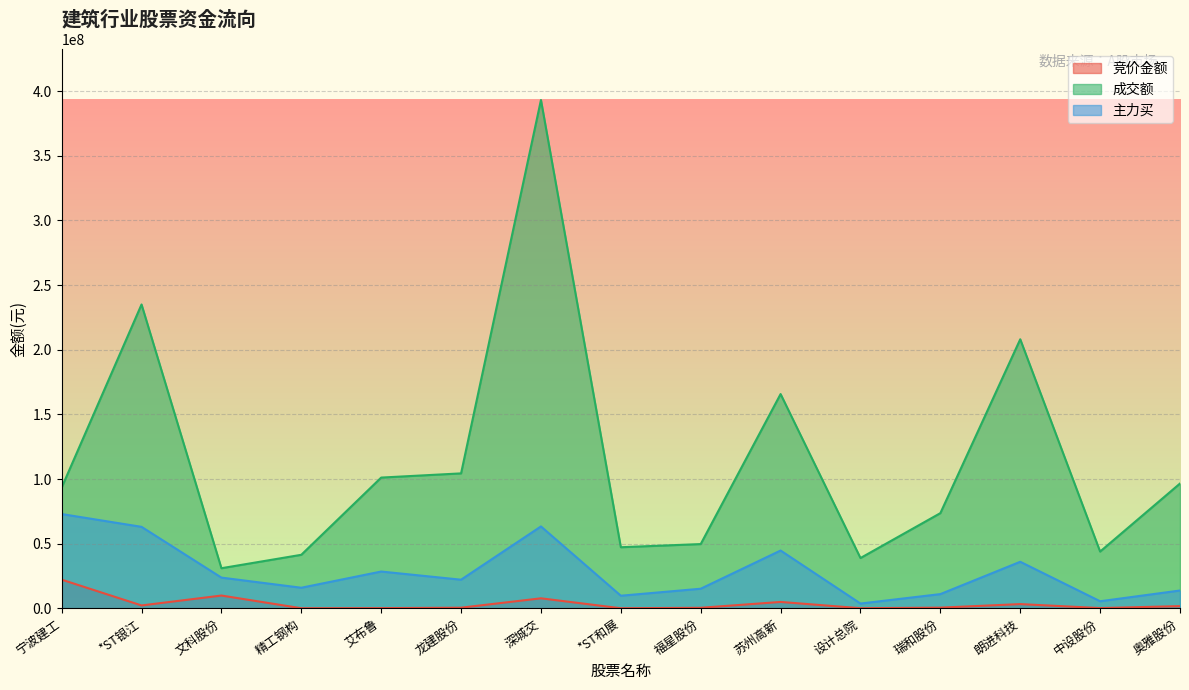

At which label does 主力买 reach its peak?

宁波建工